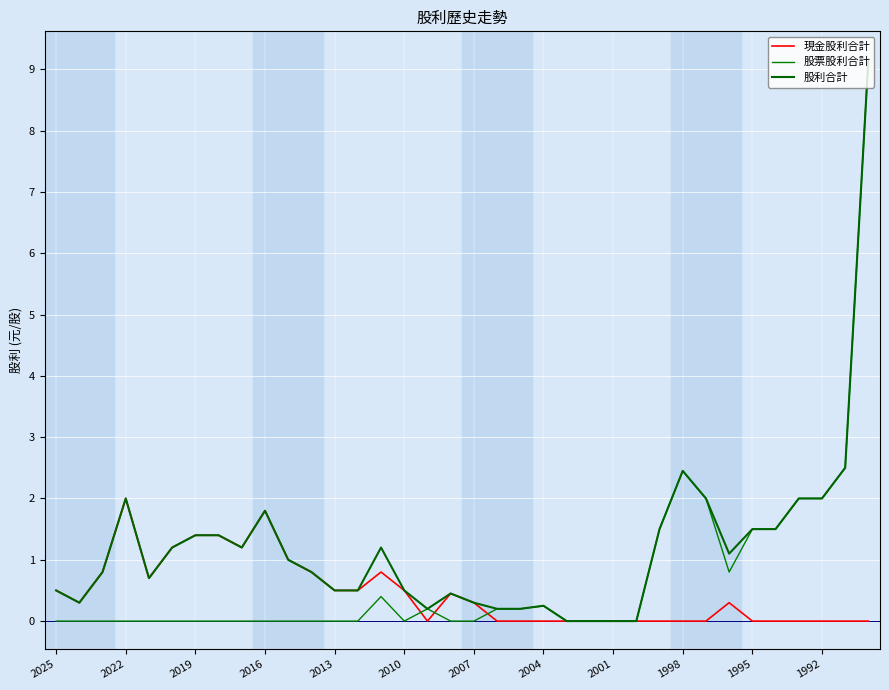

What is the maximum value shown in the chart?

9.2